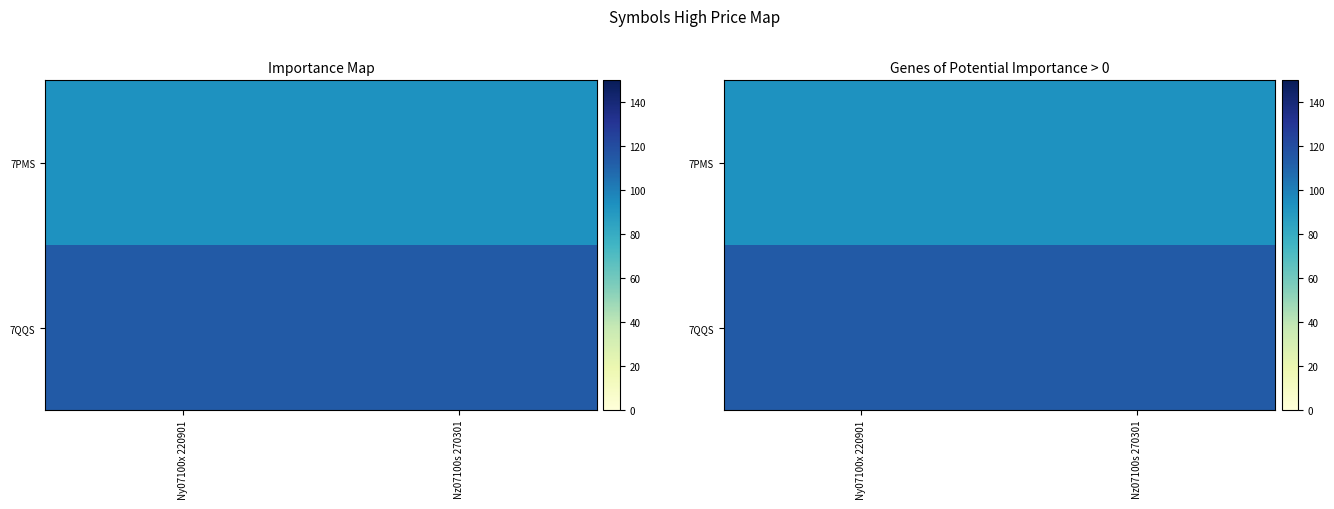

Rank the series at Nz07100s 270301 from lowest to highest value.

7PMS, 7QQS